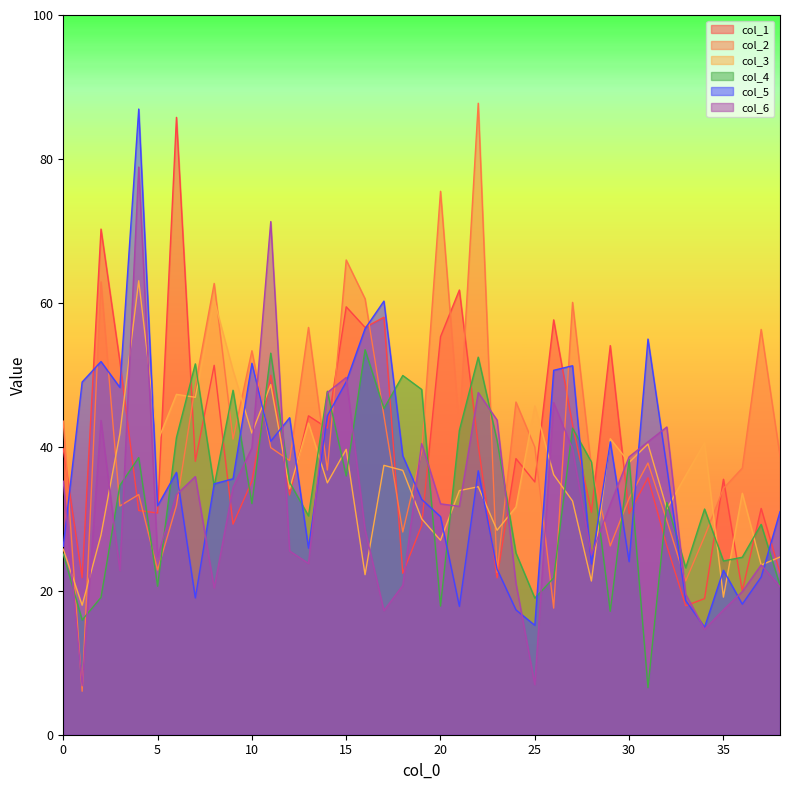

How many intersections are there between col_1 and col_4?

22